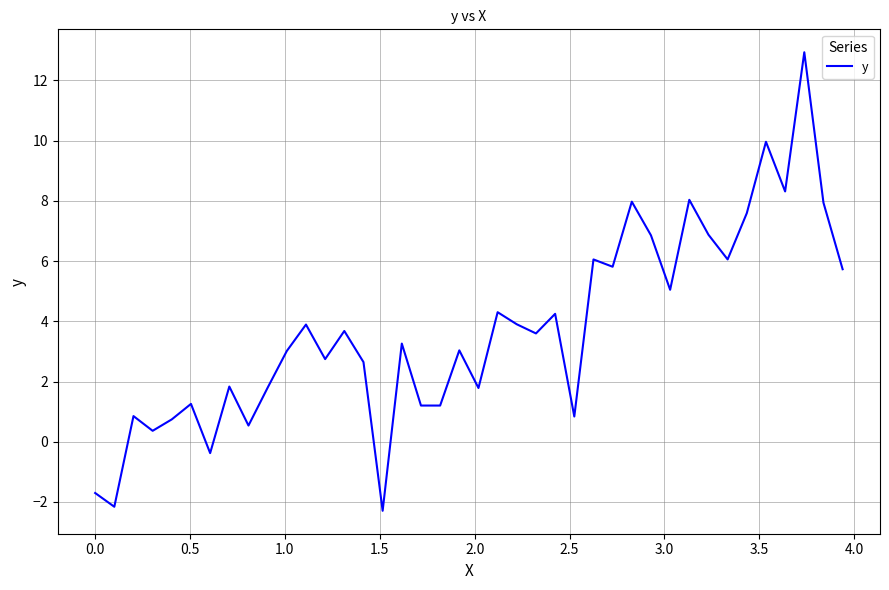

What is the maximum value shown in the chart?

12.9